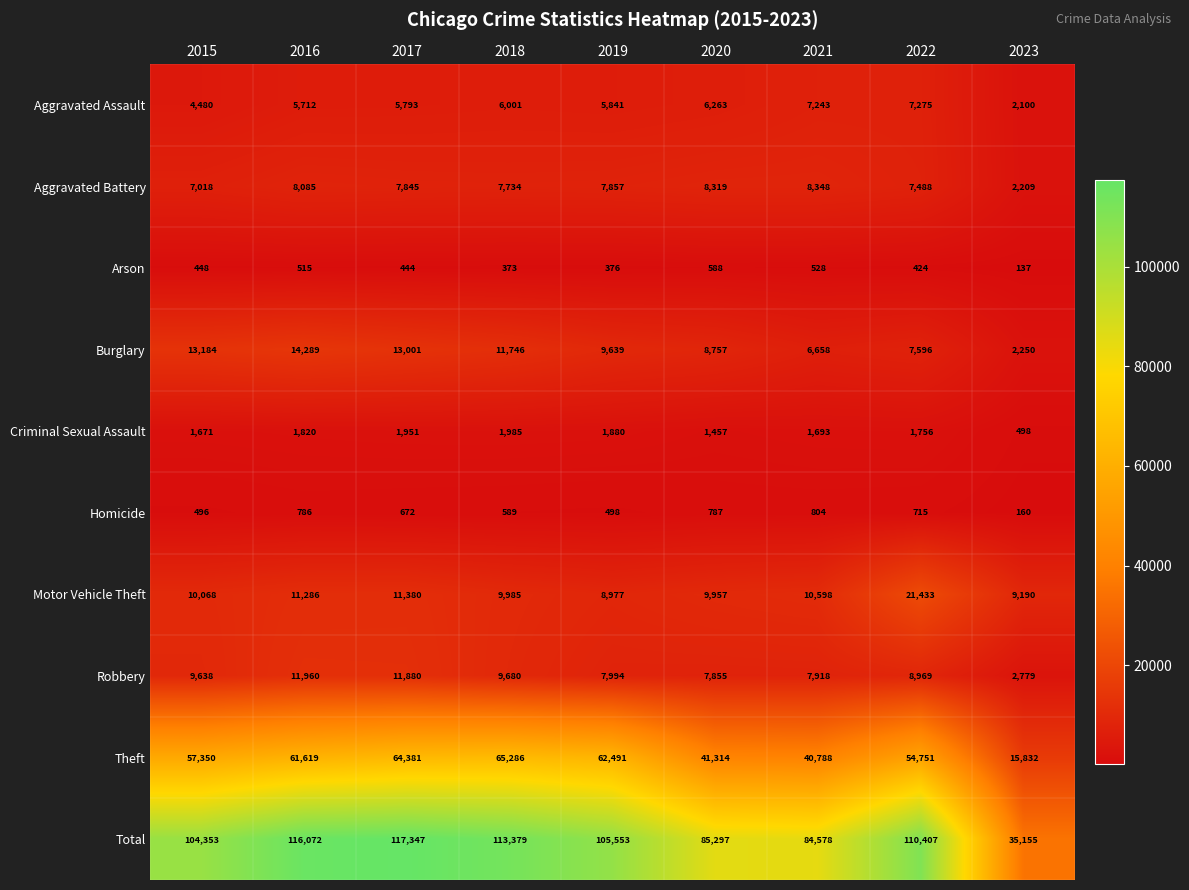

At which label is Arson closest to 362?

2018